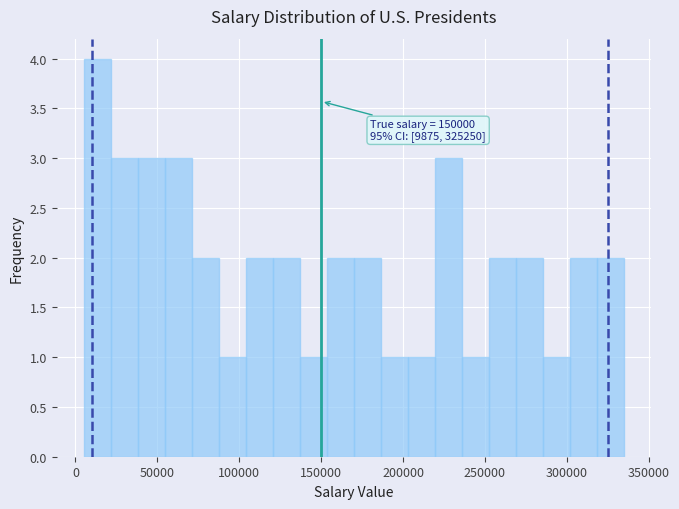

Around what value on the x-axis is the tallest bar? Give the approximate position of its centre, as read against the axis.

15000